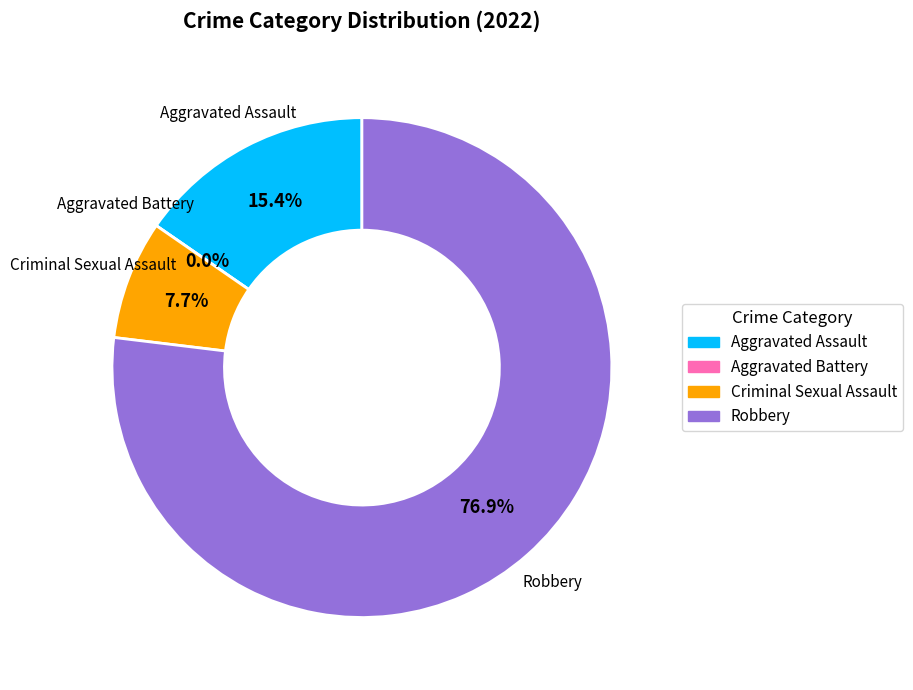

Is there a majority slice in this chart?

Yes